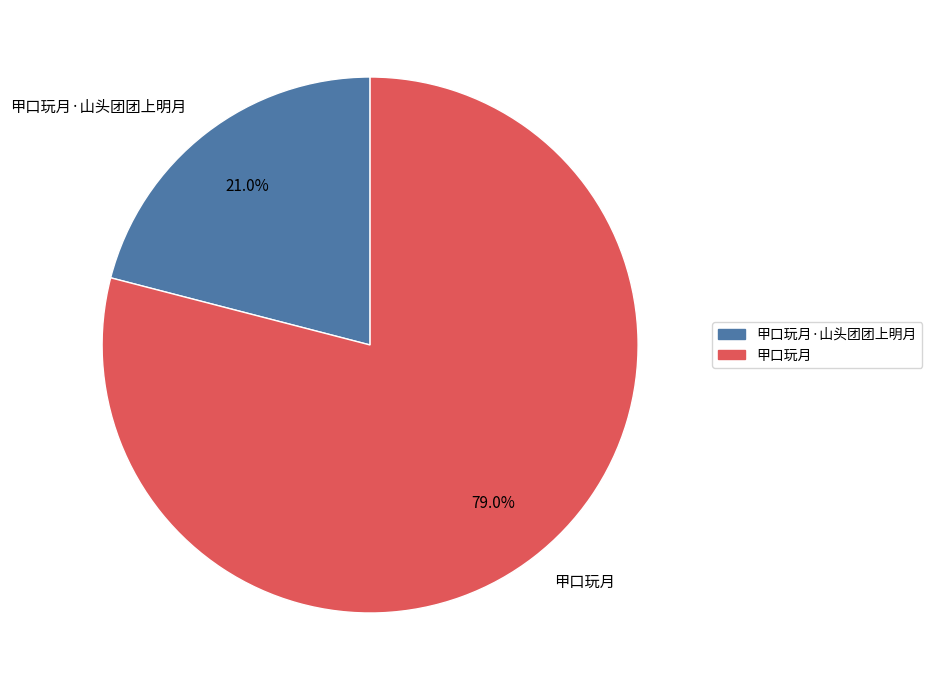

How many slices are in this pie chart?

2